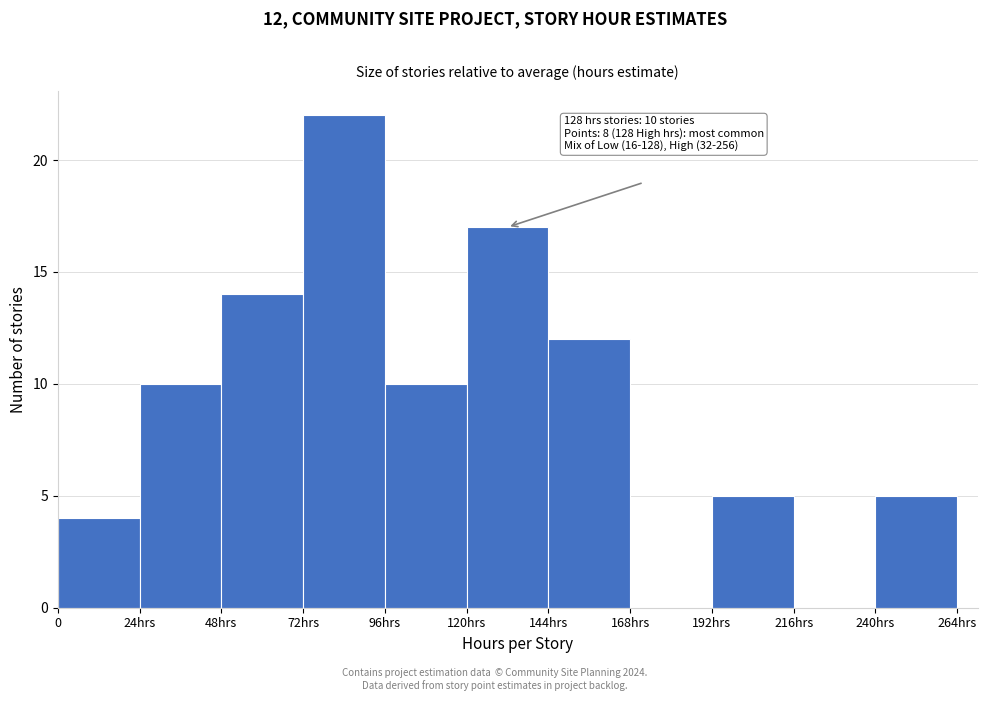

Reading left to right, transcribe all the data shown in this chart.

0=4	24hrs=10	48hrs=14	72hrs=22	96hrs=10	120hrs=17	144hrs=12	168hrs=0	192hrs=5	216hrs=0	240hrs=5